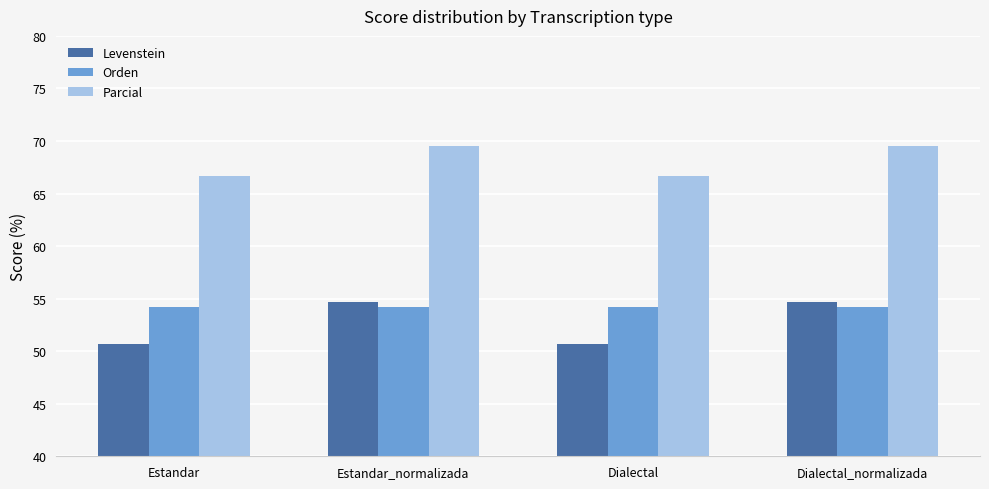

Reading left to right, transcribe all the data shown in this chart.

Levenstein: Estandar=50.7	Estandar_normalizada=54.7	Dialectal=50.7	Dialectal_normalizada=54.7
Orden: Estandar=54.2	Estandar_normalizada=54.2	Dialectal=54.2	Dialectal_normalizada=54.2
Parcial: Estandar=66.7	Estandar_normalizada=69.6	Dialectal=66.7	Dialectal_normalizada=69.6